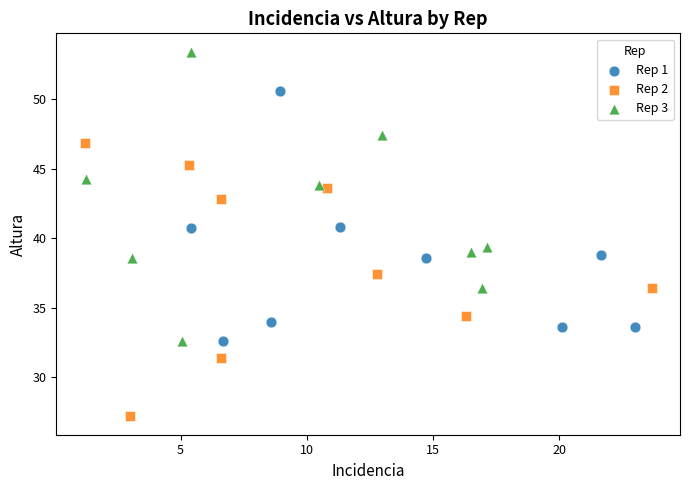

Which series reaches the maximum Y coordinate?

Rep 3